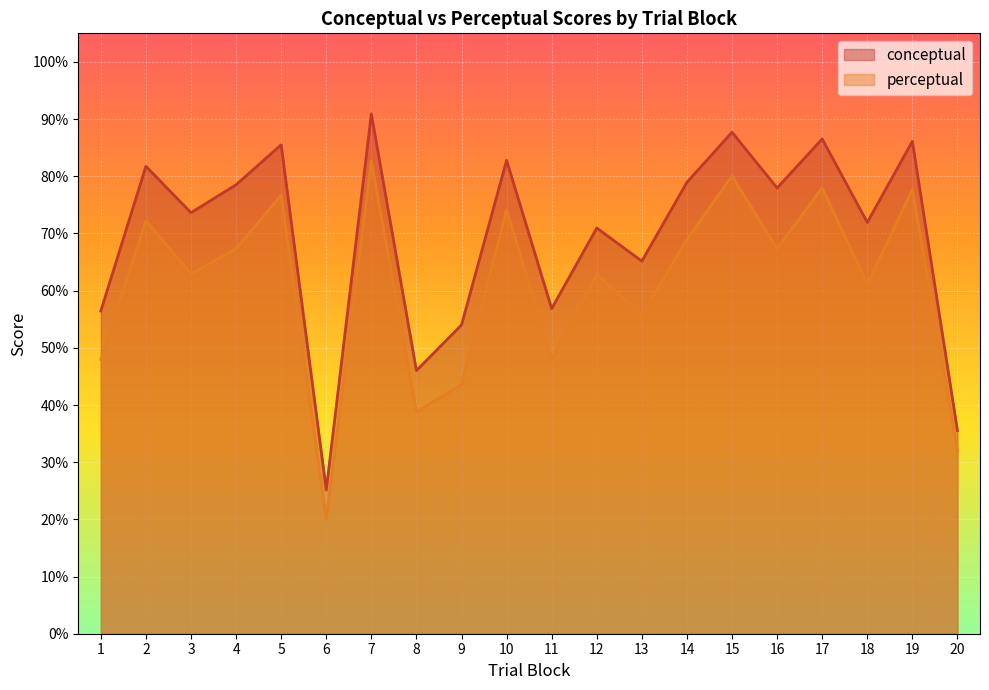

True or false: perceptual and conceptual intersect in this chart.

False